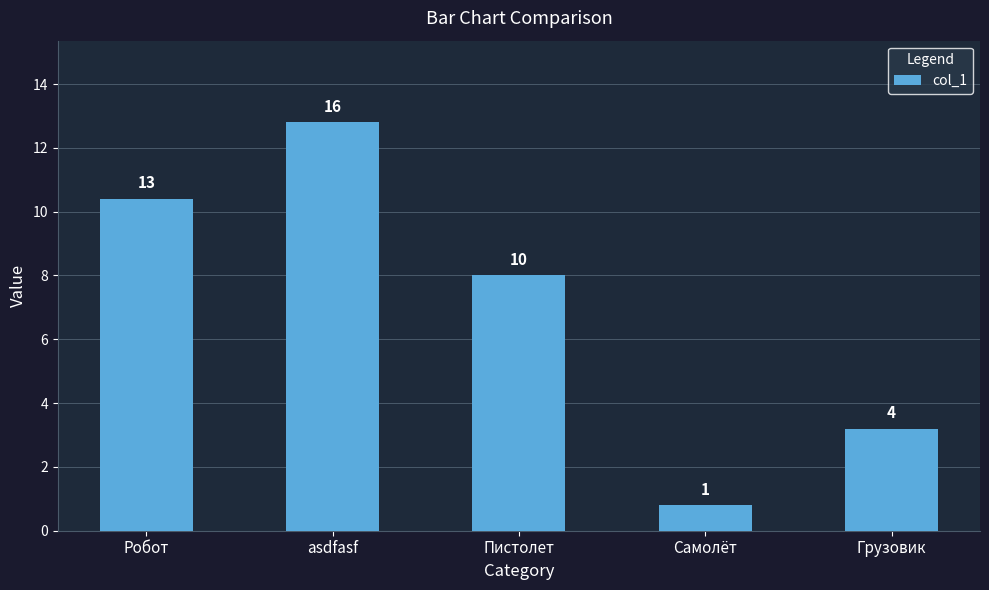

What is the greatest value displayed?

16